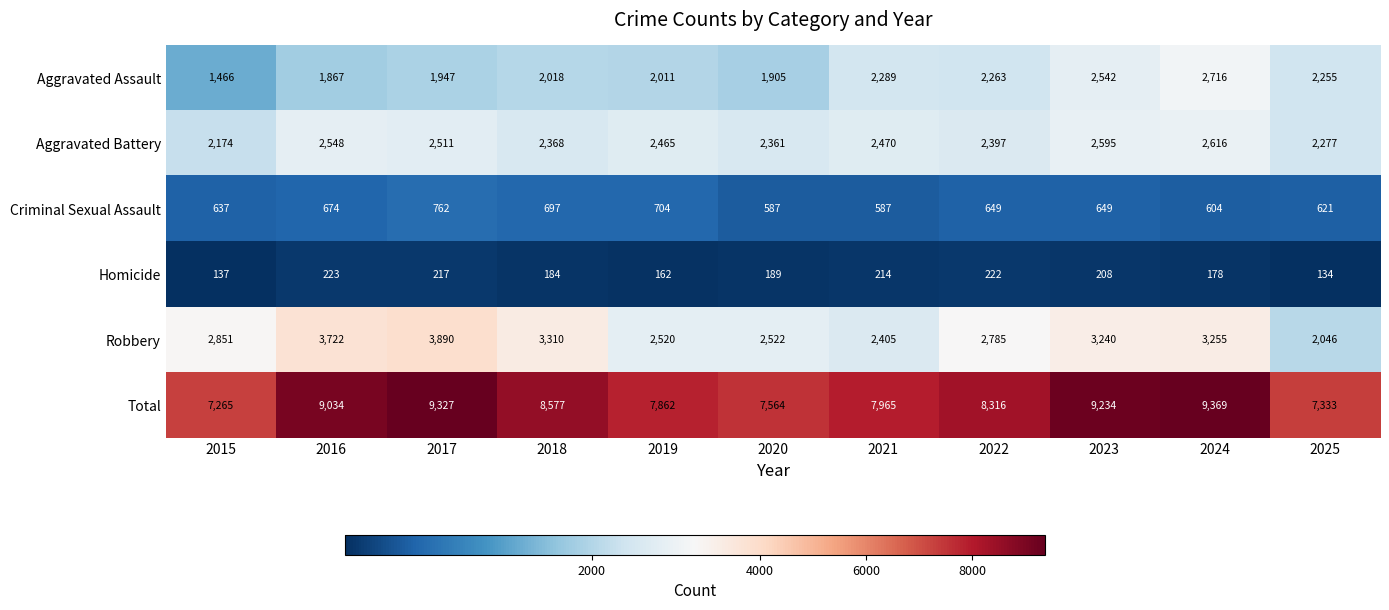

What is the sum of the Criminal Sexual Assault values at 2017 and 2024?

1366